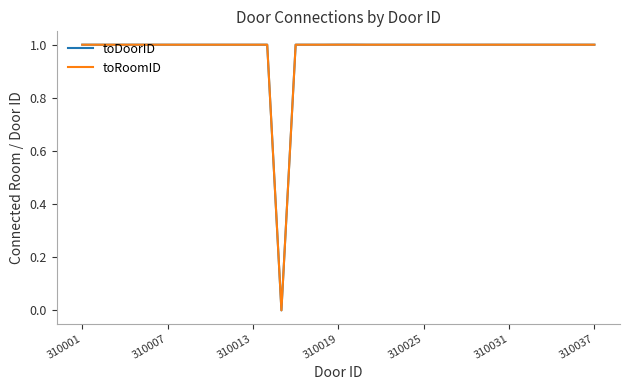

Which series has the widest spread of values?

toDoorID